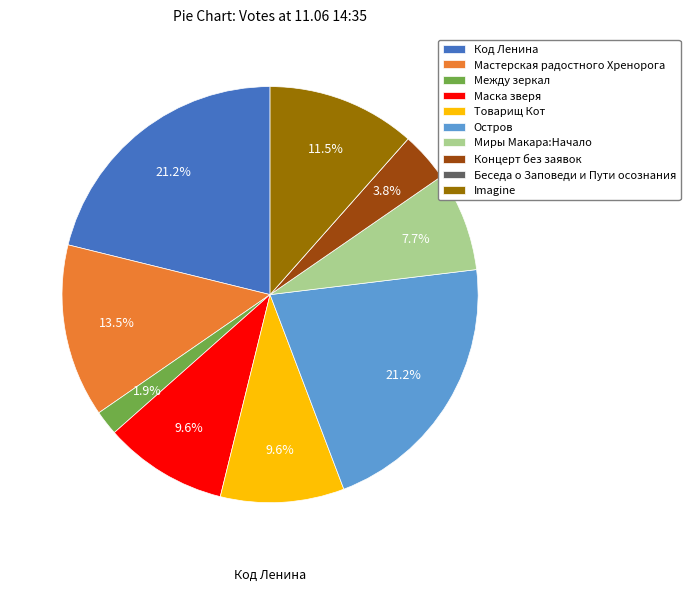

Which has a higher value, Товарищ Кот or Остров?

Остров